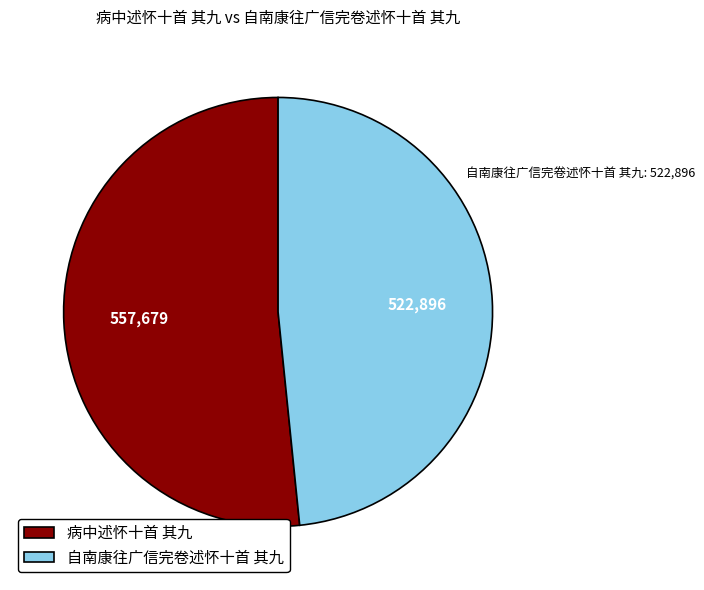

True or false: 病中述怀十首 其九 accounts for 52% of the total.

True